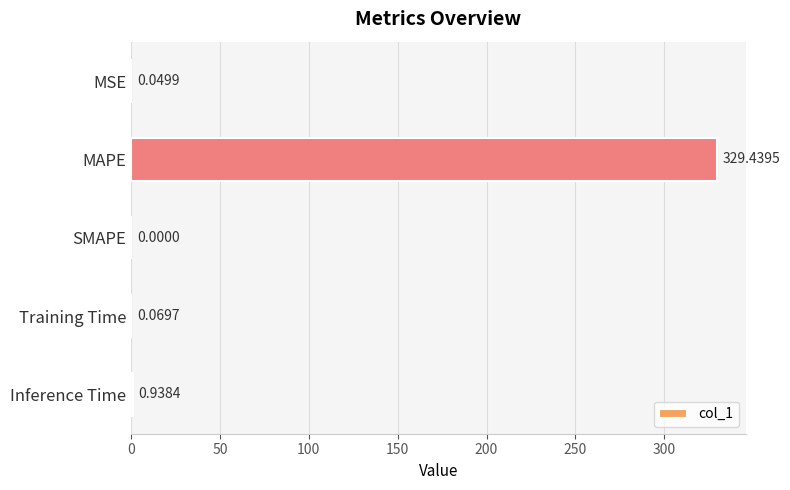

Between MSE and SMAPE, which is larger?

MSE